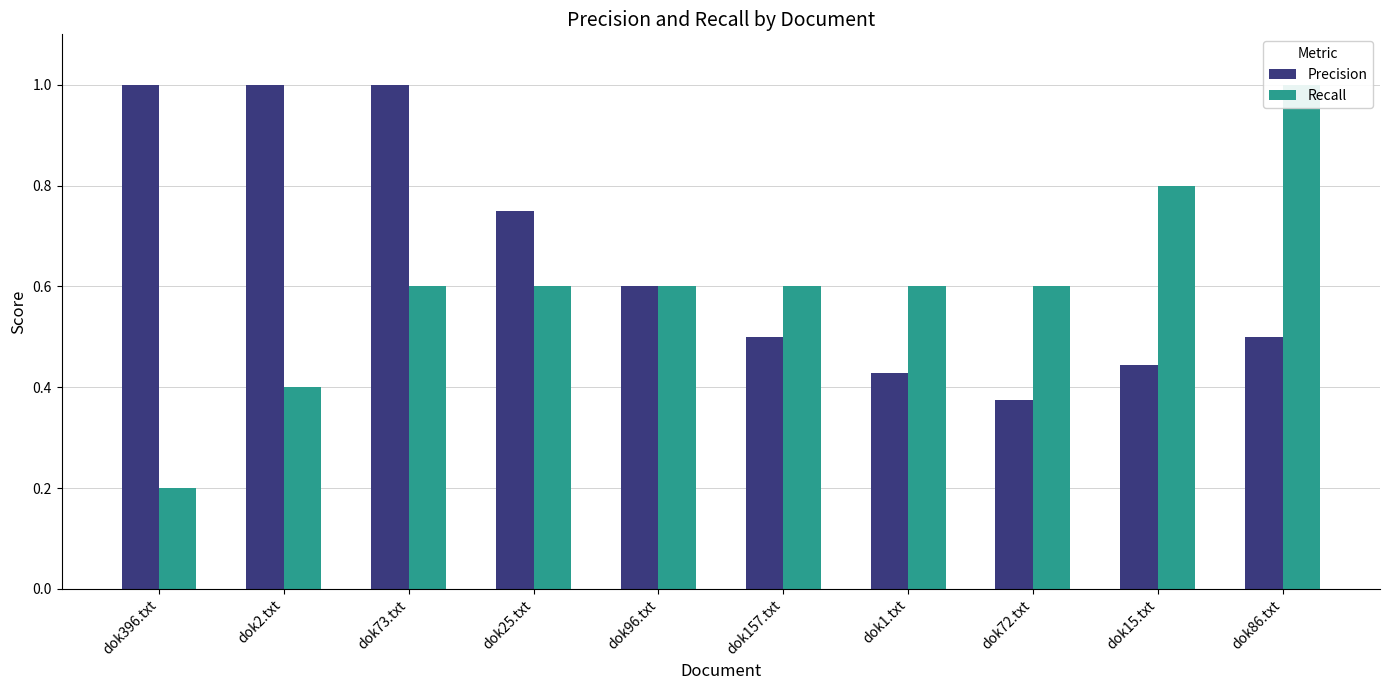

What are all the series names shown in the legend?

Precision, Recall